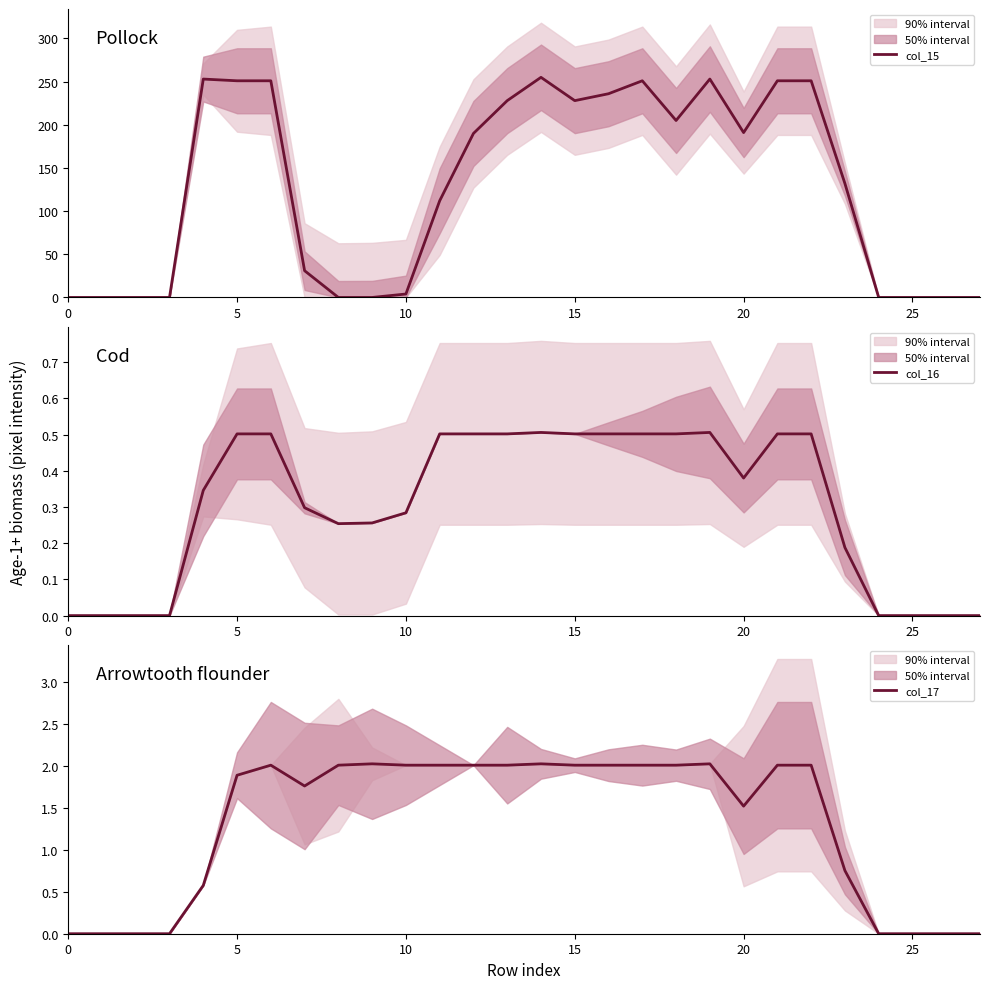

What is the highest value of the col_17 series?

2.0